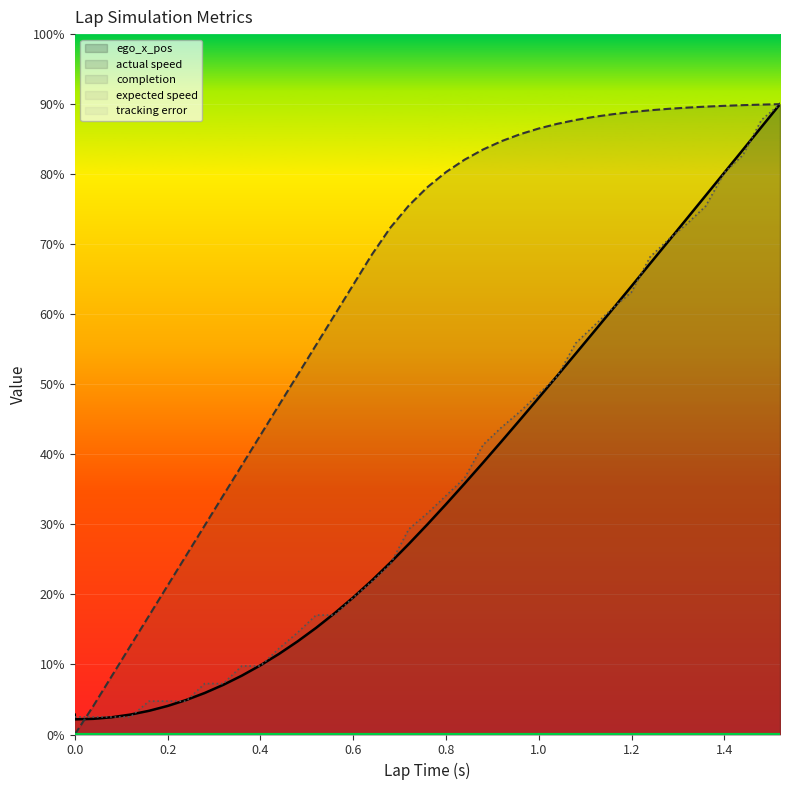

Reading left to right, what are all the values shown in this chart?

ego_x_pos: 0.0=0.3	0.0=0.2	0.04=0.2	0.08=0.2	0.12=0.3	0.16=0.3	0.2=0.4	0.24=0.5	0.28=0.6	0.32=0.7	0.36=0.8	0.4=1.0	0.44=1.2	0.48=1.3	0.52=1.5	0.56=1.7	0.6=2.0	0.64=2.2	0.68=2.5	0.72=2.7	0.76=3.0	0.8=3.3	0.84=3.6	0.88=3.9	0.92=4.2	0.96=4.5	1.0=4.8	1.04=5.1	1.08=5.4	1.12=5.8	1.16=6.1	1.2=6.4	1.24=6.7	1.28=7.0	1.32=7.4	1.36=7.7	1.4=8.0	1.44=8.3	1.48=8.7	1.52=9.0
actual speed: 0.0=0.0	0.0=0.0	0.04=0.4	0.08=0.8	0.12=1.3	0.16=1.7	0.2=2.1	0.24=2.6	0.28=3.0	0.32=3.4	0.36=3.8	0.4=4.3	0.44=4.7	0.48=5.1	0.52=5.6	0.56=6.0	0.6=6.4	0.64=6.8	0.68=7.2	0.72=7.6	0.76=7.8	0.8=8.0	0.84=8.2	0.88=8.4	0.92=8.5	0.96=8.6	1.0=8.7	1.04=8.7	1.08=8.8	1.12=8.8	1.16=8.9	1.2=8.9	1.24=8.9	1.28=8.9	1.32=9.0	1.36=9.0	1.4=9.0	1.44=9.0	1.48=9.0	1.52=9.0
completion: 0.0=0.3	0.0=0.3	0.04=0.3	0.08=0.3	0.12=0.3	0.16=0.5	0.2=0.5	0.24=0.5	0.28=0.7	0.32=0.7	0.36=1.0	0.4=1.0	0.44=1.2	0.48=1.5	0.52=1.7	0.56=1.7	0.6=2.0	0.64=2.2	0.68=2.4	0.72=2.9	0.76=3.2	0.8=3.4	0.84=3.7	0.88=4.1	0.92=4.4	0.96=4.6	1.0=4.9	1.04=5.1	1.08=5.6	1.12=5.8	1.16=6.1	1.2=6.3	1.24=6.8	1.28=7.1	1.32=7.3	1.36=7.5	1.4=8.0	1.44=8.3	1.48=8.8	1.52=9.0